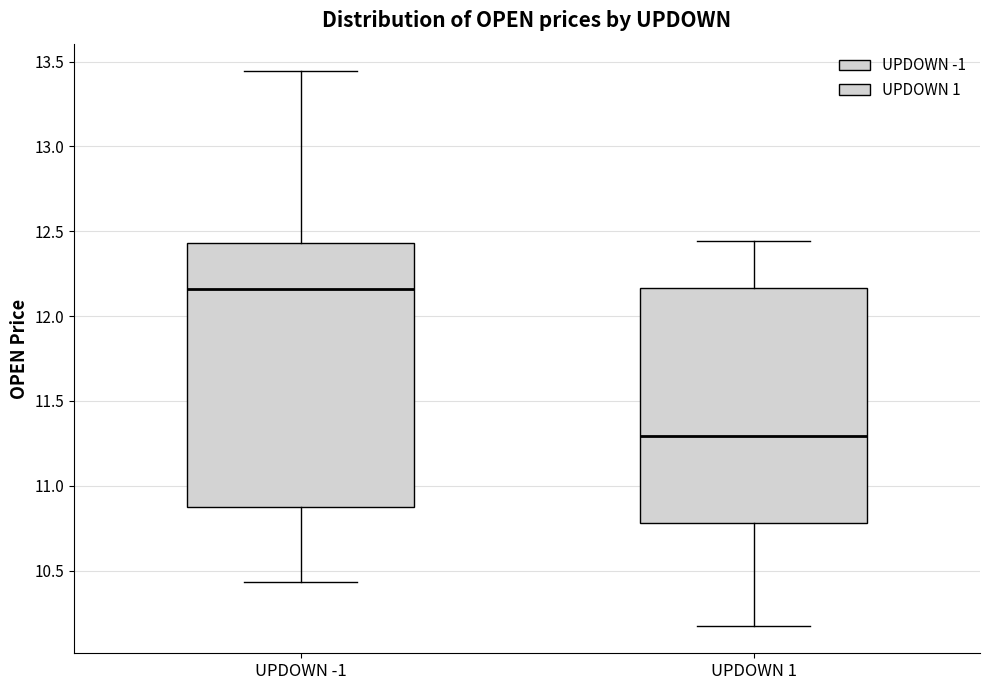

Reading left to right, transcribe this box plot: for each box, give where its median line is, the range the box spans, and where its two whiskers end, as read against the y-axis. The values are not printed on the chart, so give them approximately, as read against the axis.

UPDOWN -1: median 12.15, box 10.90 to 12.45, whiskers 10.45 to 13.45
UPDOWN 1: median 11.30, box 10.80 to 12.15, whiskers 10.20 to 12.45